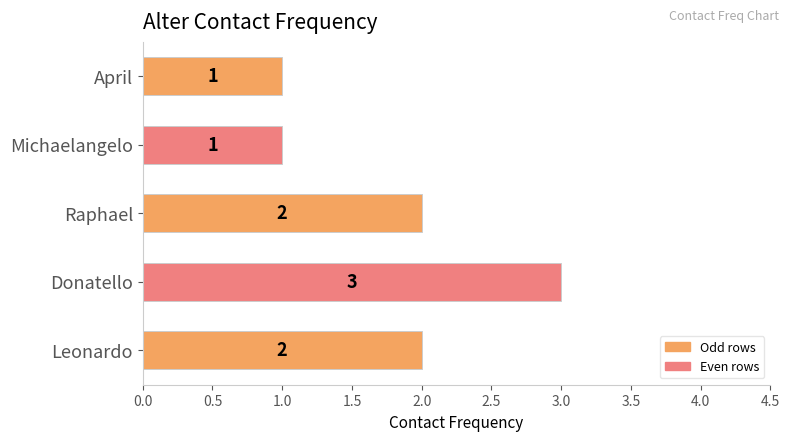

Count the values in the range 1 to 2.

4